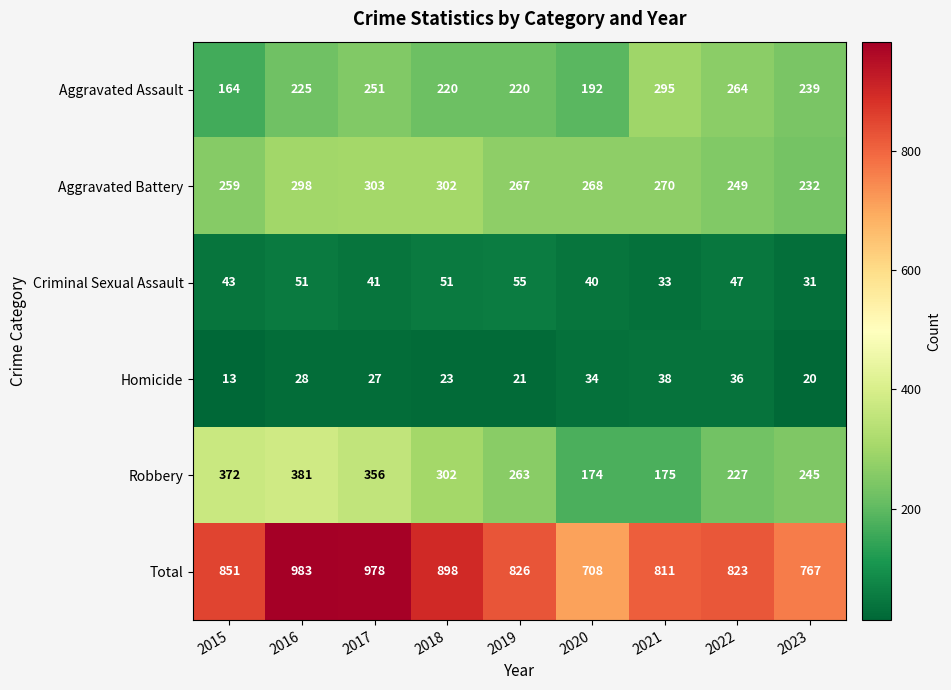

What is the spread (max minus min) of values at 2020?

674